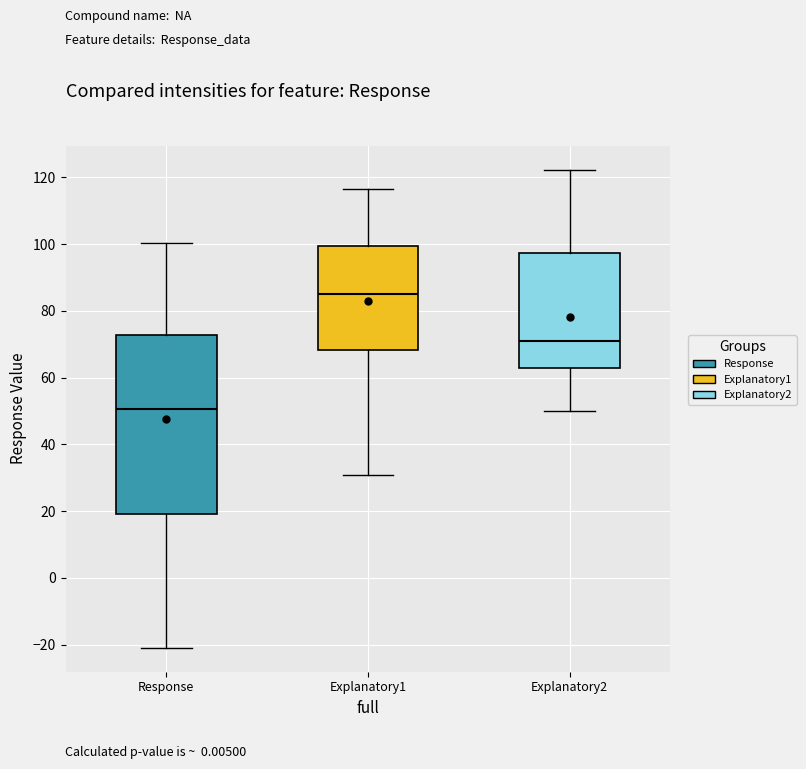

Where does the median line of the box for Response sit on the y-axis? The values are not printed on the chart, so give them approximately, as read against the axis.

50